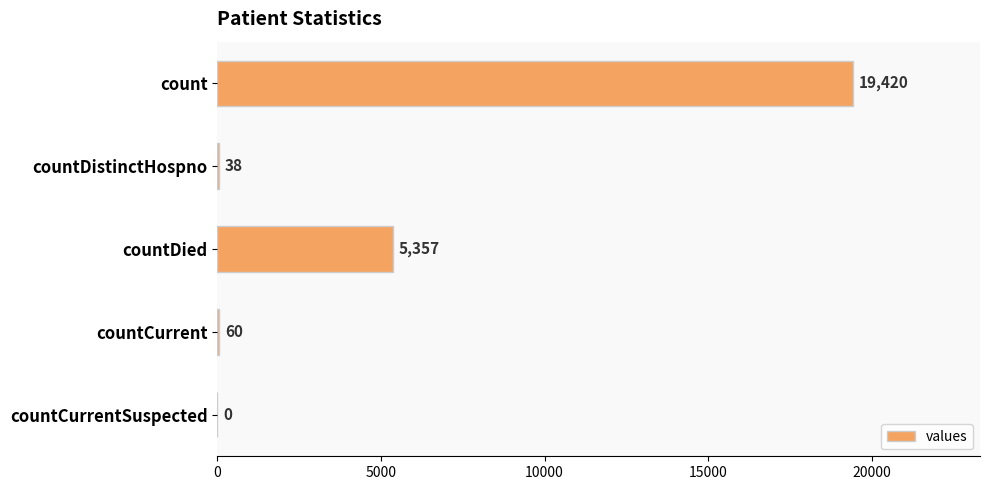

What is the sum of the values at countDied and count?

24777